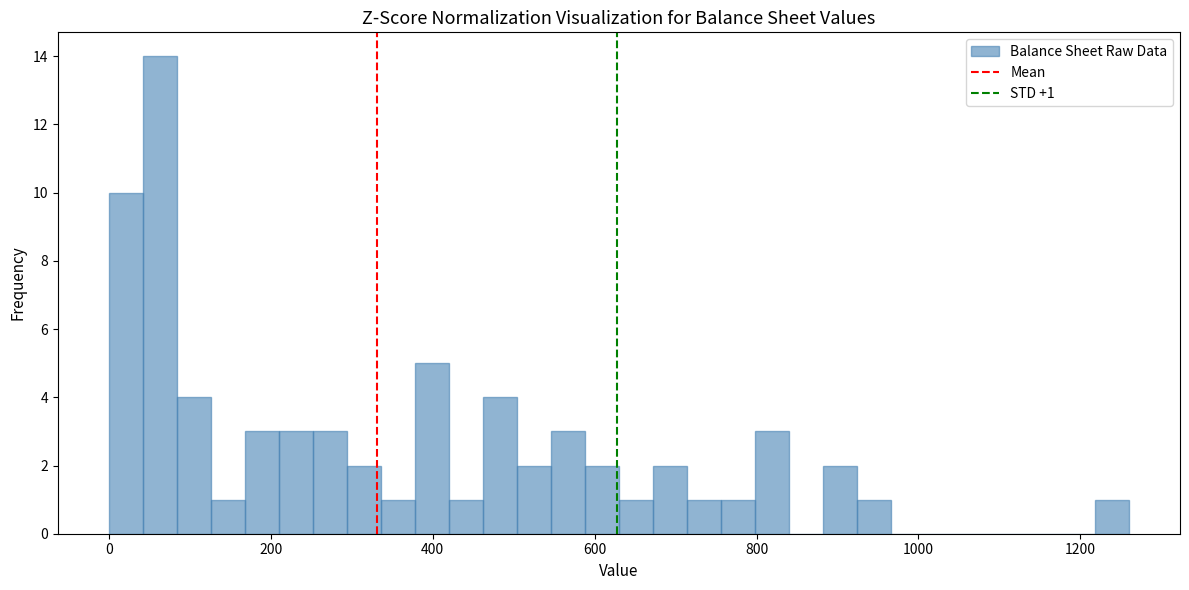

Read against the x-axis, roughly where is the centre of the tallest bar?

60